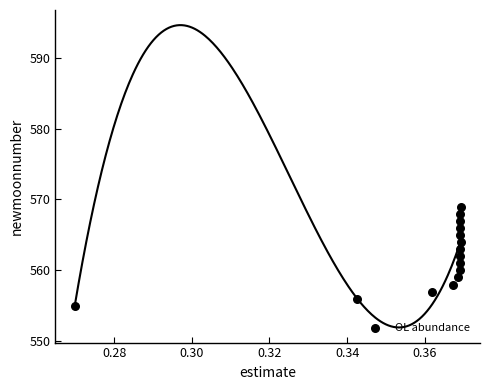

What is the range of Y values (max minus min)?

14